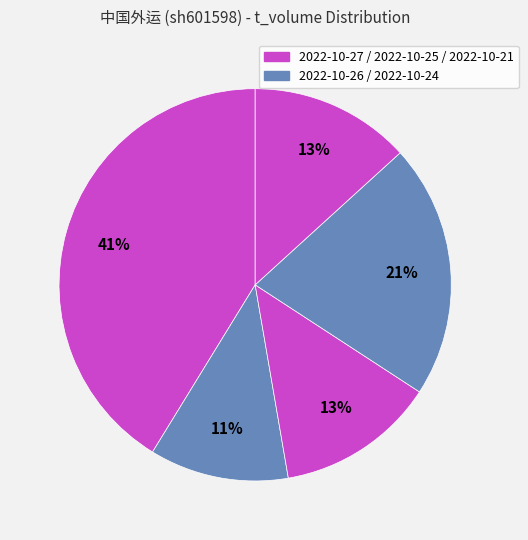

Count the number of slices in the pie.

5